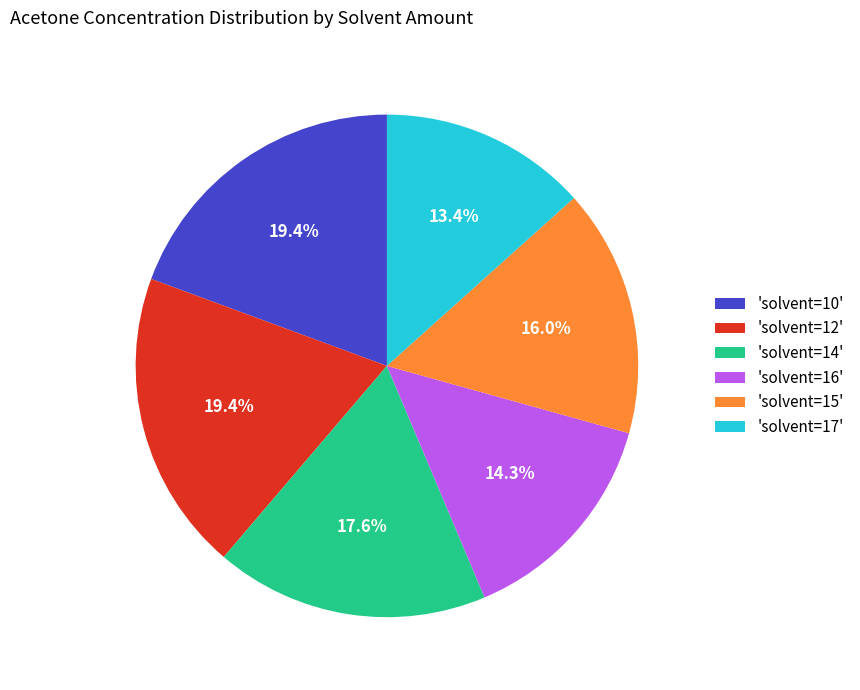

Count the number of slices in the pie.

6